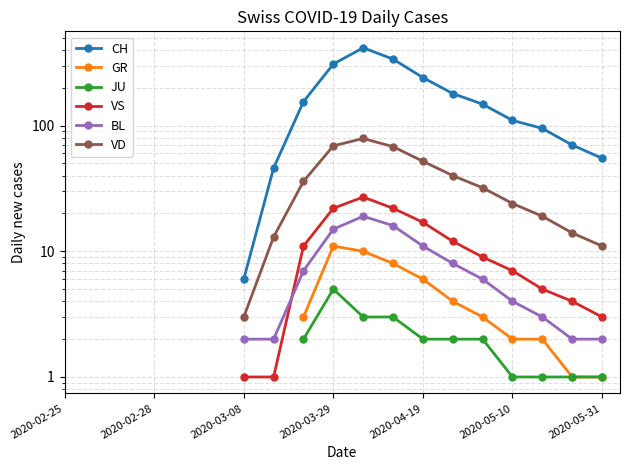

Read the GR value at 13.

4.0